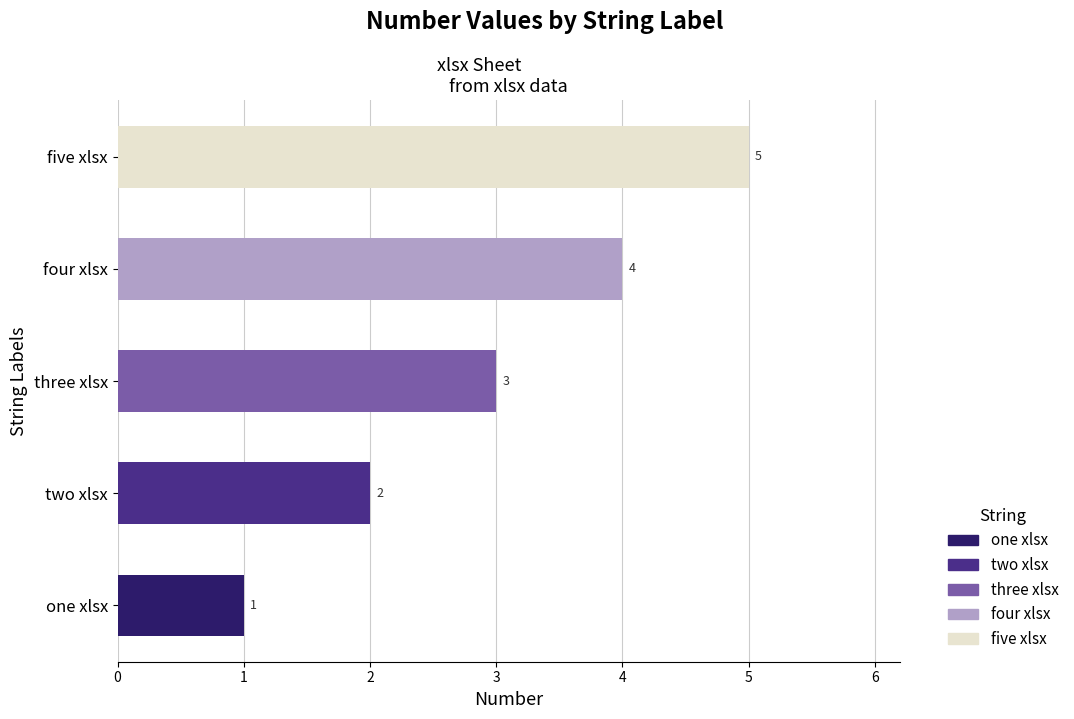

What is the minimum value shown in the chart?

1